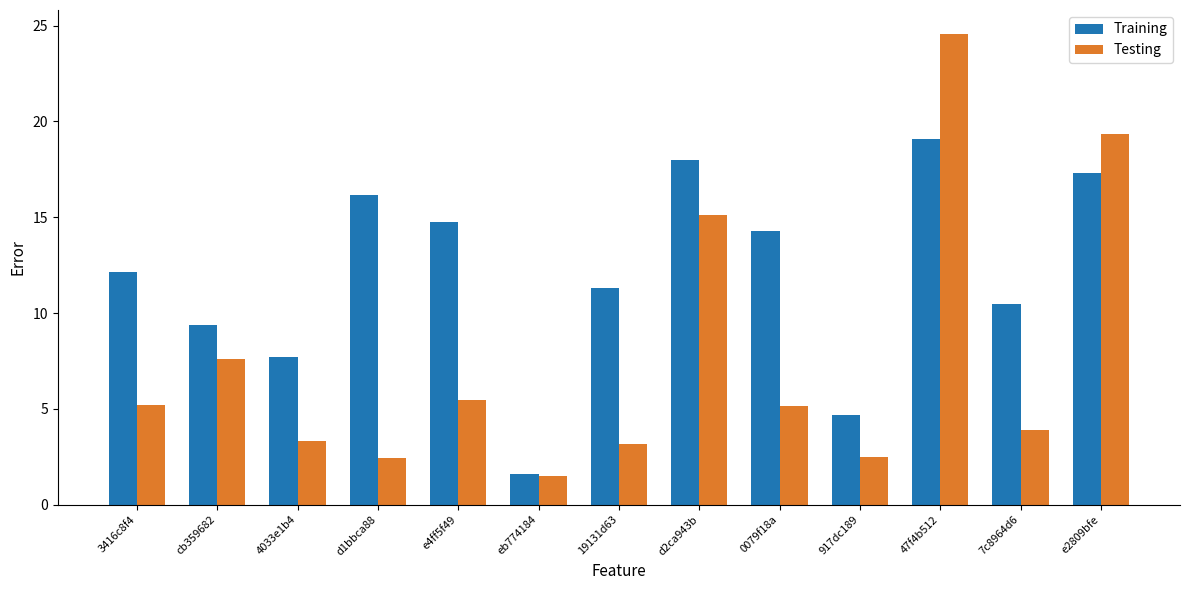

What is the greatest value displayed?

24.6